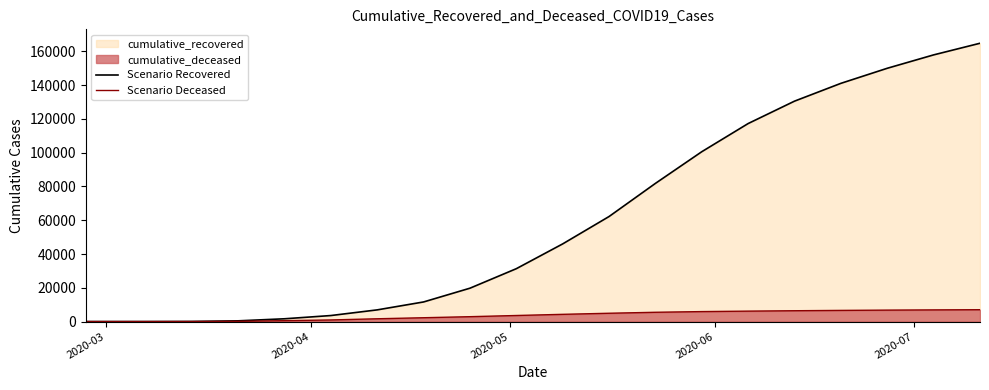

List the series in order of their peak value, highest first.

Scenario Recovered, Scenario Deceased